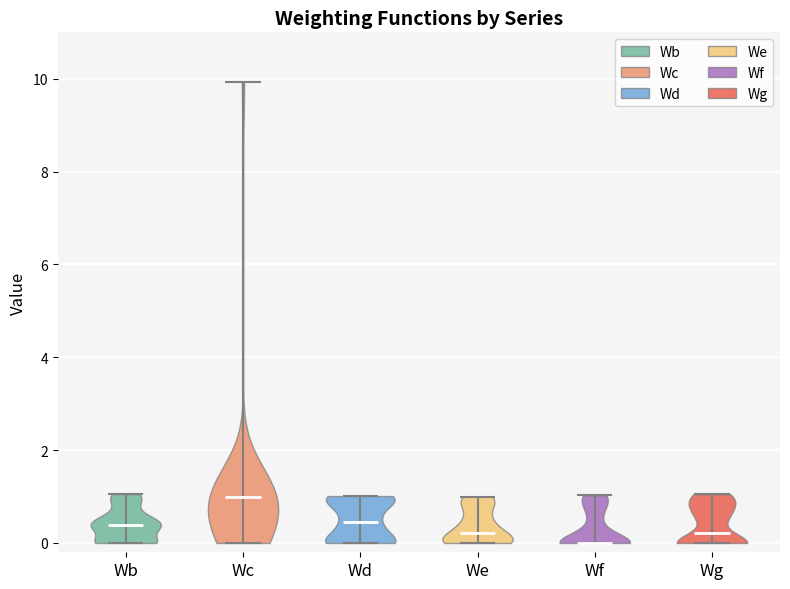

Reading left to right, read every violin against the y-axis: where its median line is, and the lowest and highest points it reaches. The values are not printed on the chart, so give them approximately, as read against the axis.

Wb: median line 0.4, lowest point 0.0, highest point 1.0
Wc: median line 1.0, lowest point 0.0, highest point 10.0
Wd: median line 0.4, lowest point 0.0, highest point 1.0
We: median line 0.2, lowest point 0.0, highest point 1.0
Wf: median line 0.0, lowest point 0.0, highest point 1.0
Wg: median line 0.2, lowest point 0.0, highest point 1.0